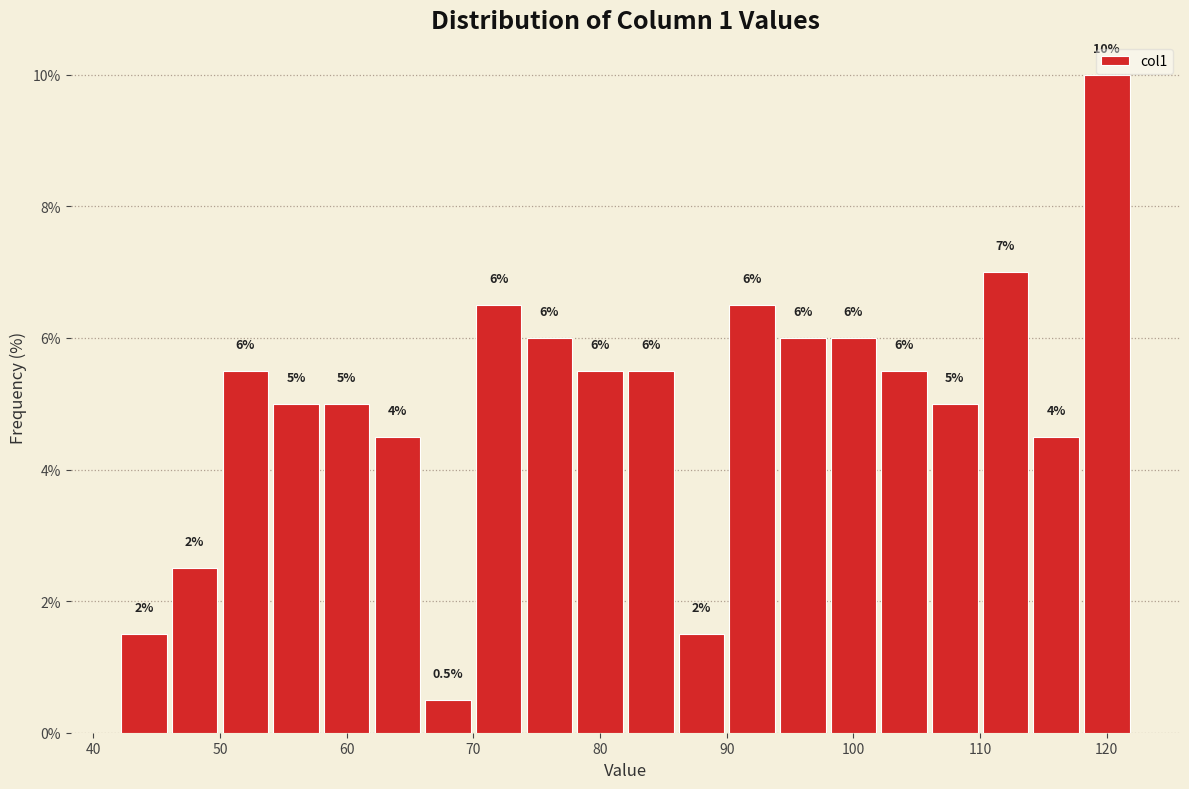

Which range on the x-axis has the tallest bar?

118 to 122